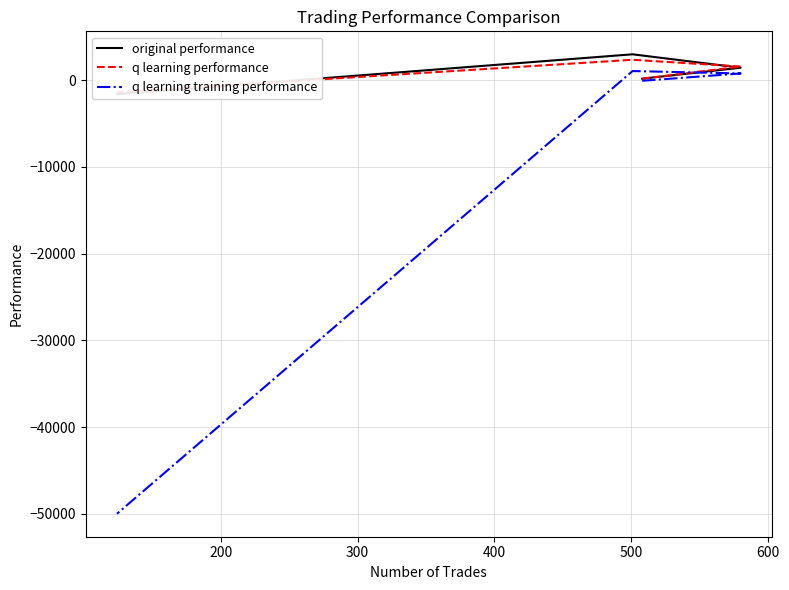

The value of original performance at 100 is 107.2. True or false?

False